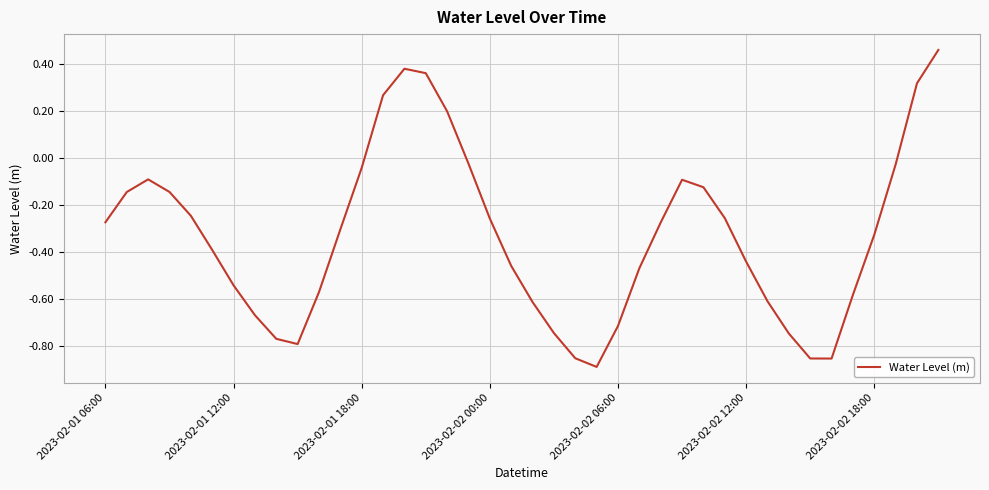

What is the difference between the maximum and minimum values?

1.3